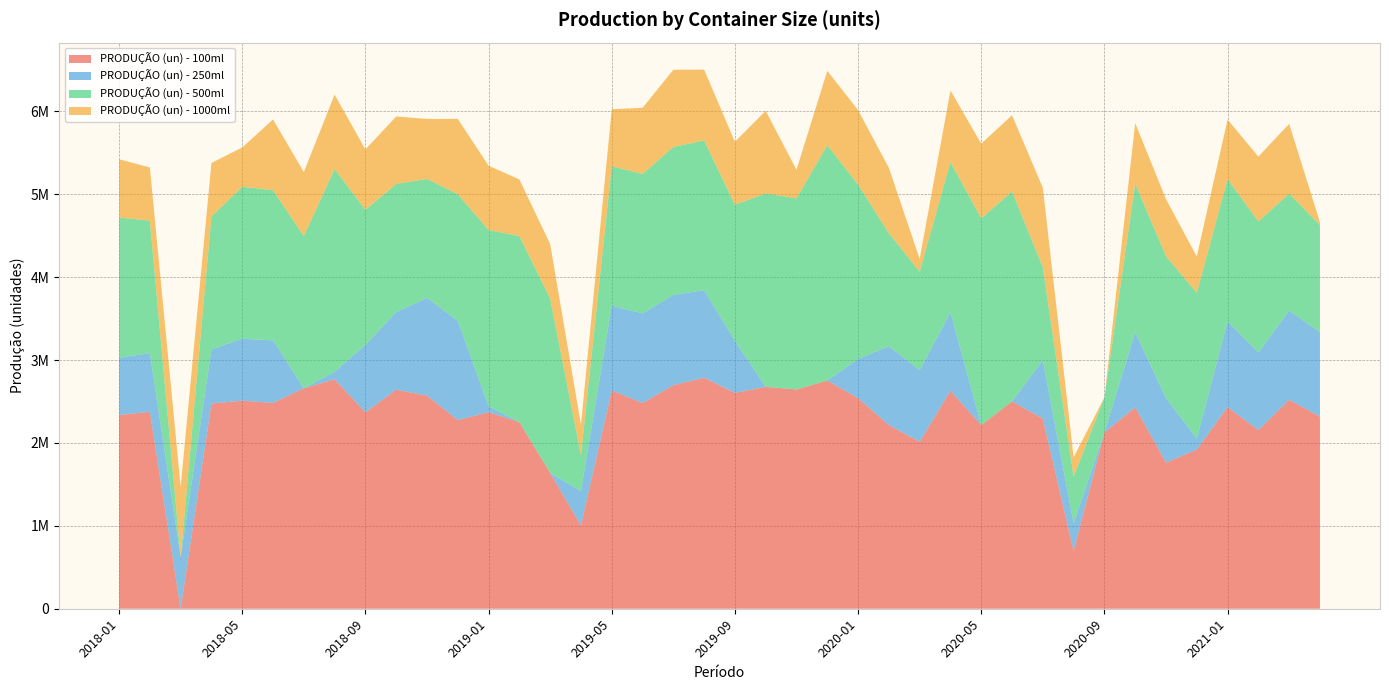

Reading left to right, what are all the values shown in this chart?

PRODUÇÃO (un) - 100ml: 2337016	2375638	0	2475742	2509689	2483583	2659744	2767815	2369543	2642635	2570725	2276075	2370905	2251144	1638238	1004838	2633188	2481813	2696649	2786856	2604334	2676598	2645269	2753362	2540841	2215571	2013575	2629146	2215665	2502077	2293666	696379	2127431	2430159	1762823	1920753	2431728	2154937	2522110	2317116
PRODUÇÃO (un) - 250ml: 691296	708108	626286	651546	748134	753960	0	91686	814560	936423	1180065	1198872	72534	0	0	414222	1022466	1080696	1089402	1055934	627162	0	0	0	470820	951726	864666	946119	0	0	704820	334230	0	907122	778380	131946	1035030	935748	1073607	1018338
PRODUÇÃO (un) - 500ml: 1691241	1598687	0	1605878	1832324	1812107	1834689	2446344	1629018	1545537	1434918	1525615	2125504	2244879	2104664	435316	1682235	1682701	1784739	1806680	1642854	2333159	2305866	2839904	2105207	1362315	1188068	1814851	2494496	2531019	1121704	560706	421676	1792739	1711208	1759209	1716473	1582246	1412270	1294538
PRODUÇÃO (un) - 1000ml: 703084	641138	847056	644698	474388	853254	773390	896982	728142	813978	723246	908806	775398	683646	657130	367130	688502	797298	931278	854914	759323	997388	344674	895898	899164	789272	155139	861938	899930	920778	958054	236522	0	728984	689492	437350	718050	781966	841578	32528